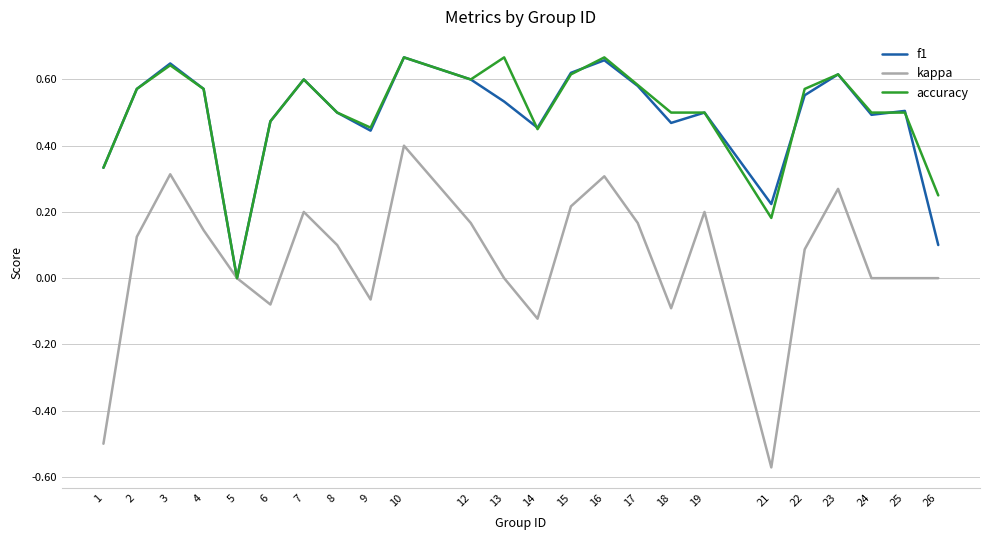

How many lines are shown in the chart?

3